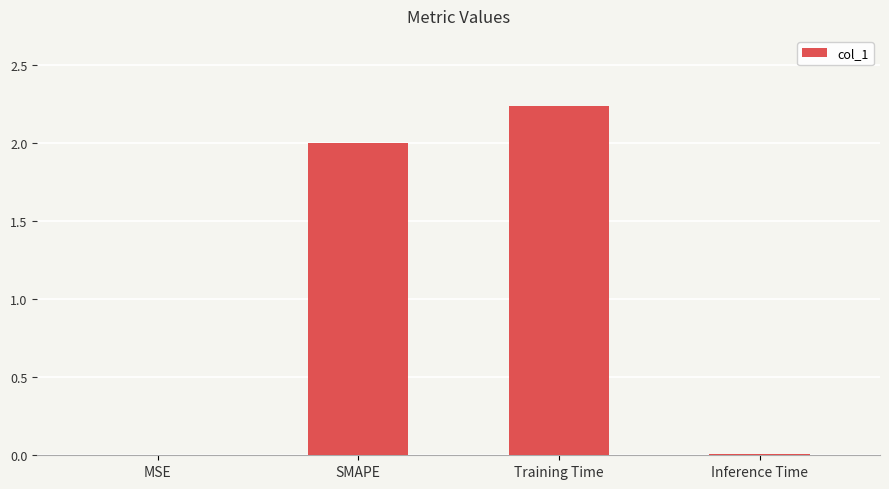

What is the change in value from SMAPE to Training Time?

+0.2